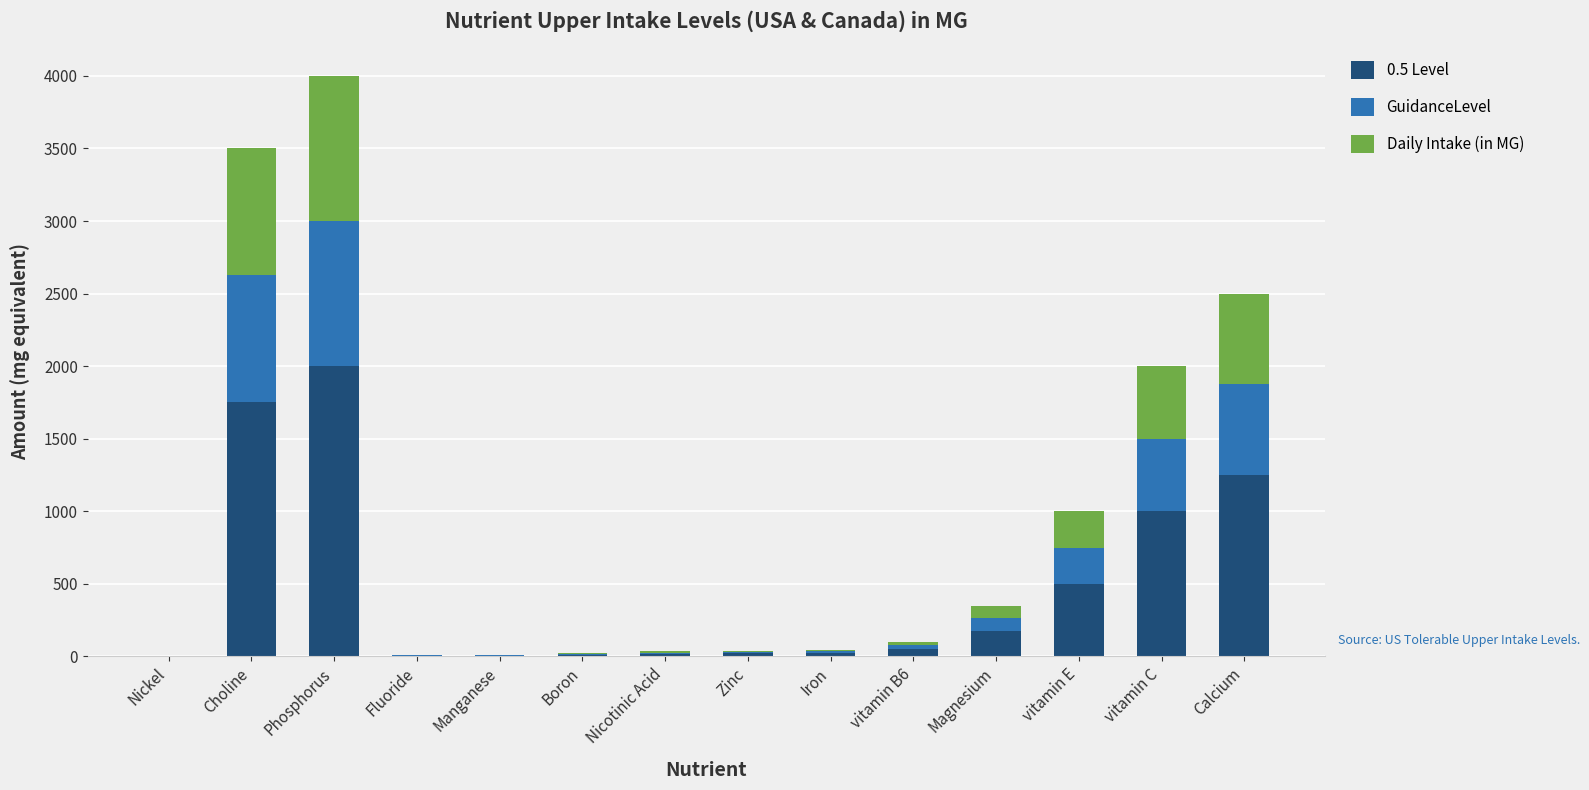

What is the highest value of the 0.5 Level series?

2000.0